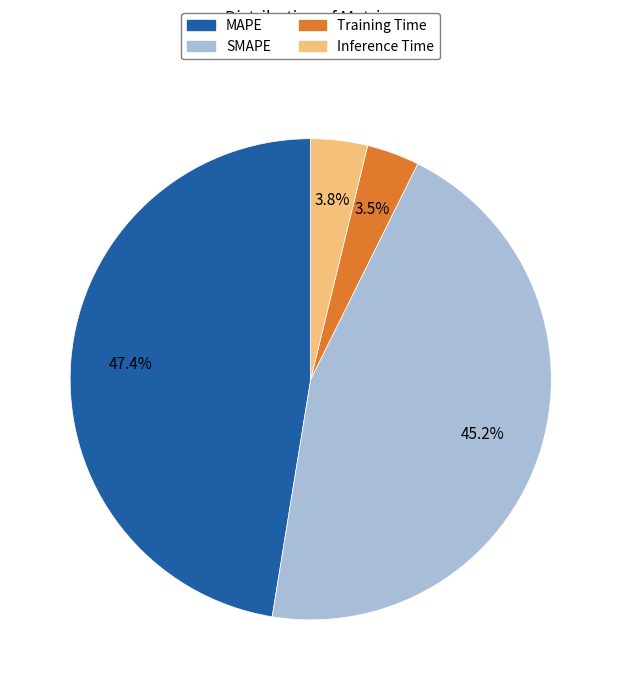

Count the number of slices in the pie.

4